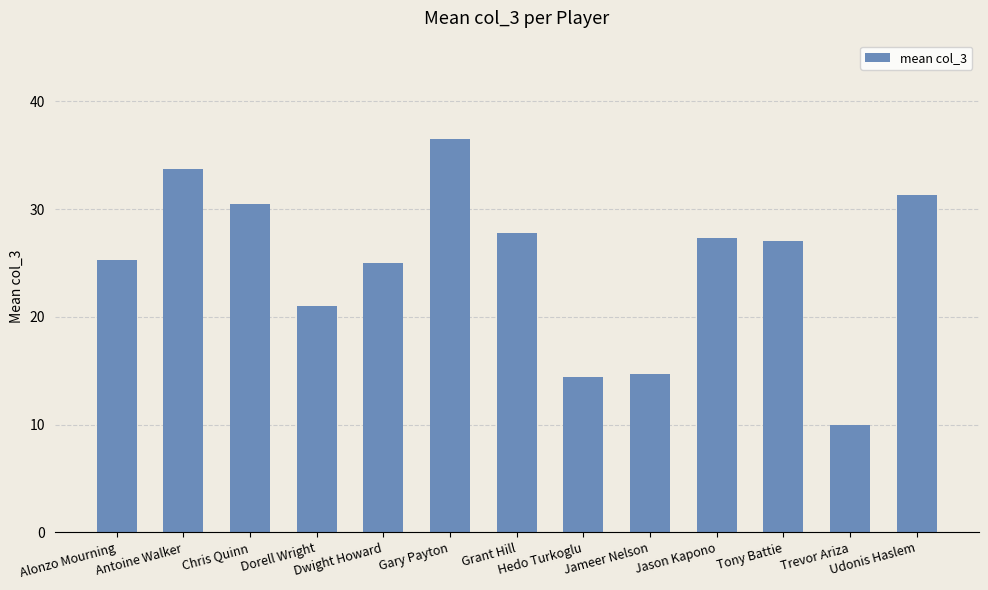

Which category has the lowest value across all series?

Trevor Ariza